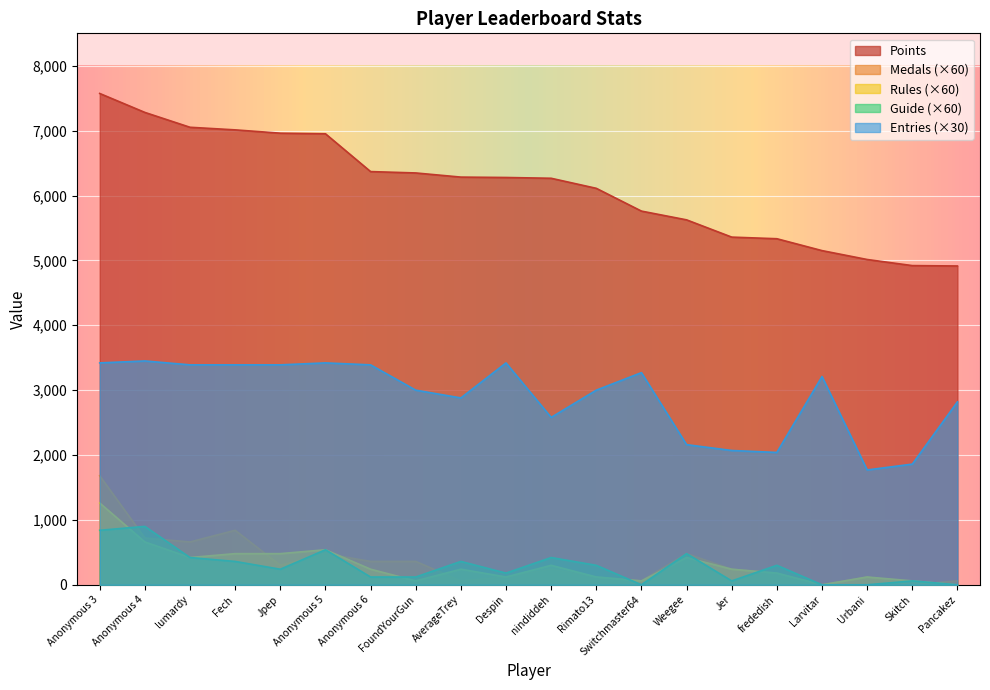

What is the spread (max minus min) of values at Anonymous 4?

6621